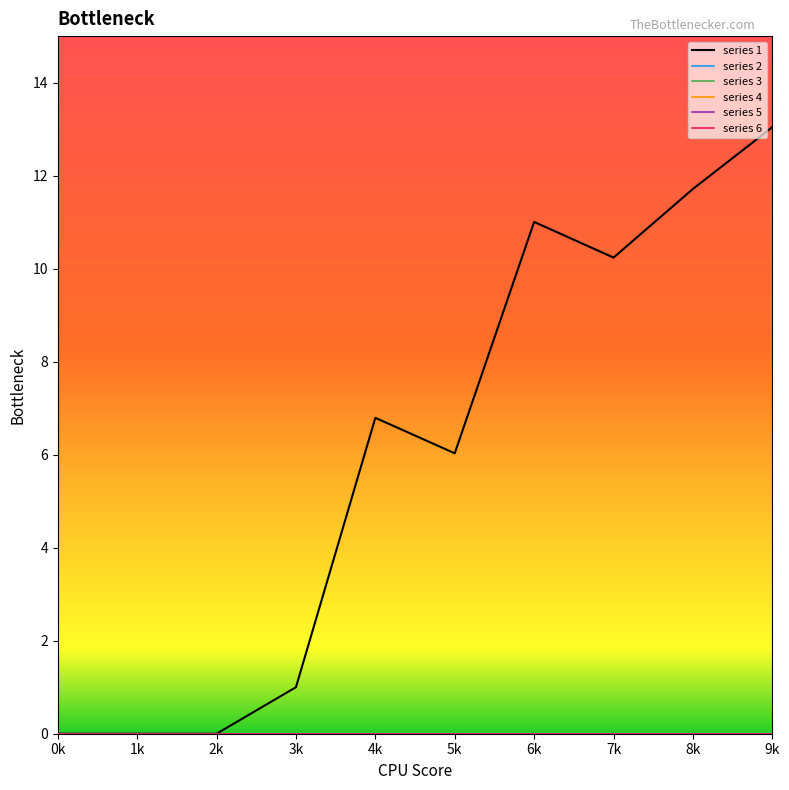

True or false: series 3 and series 5 intersect in this chart.

False